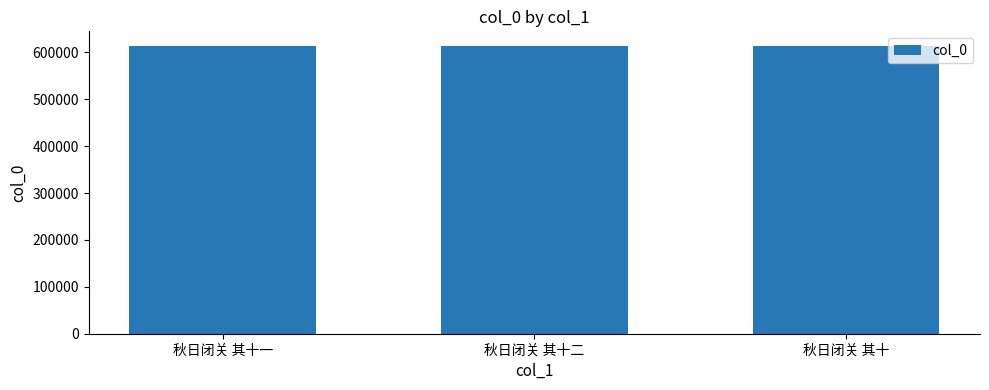

The value at 秋日闭关 其十 is 614238. True or false?

True